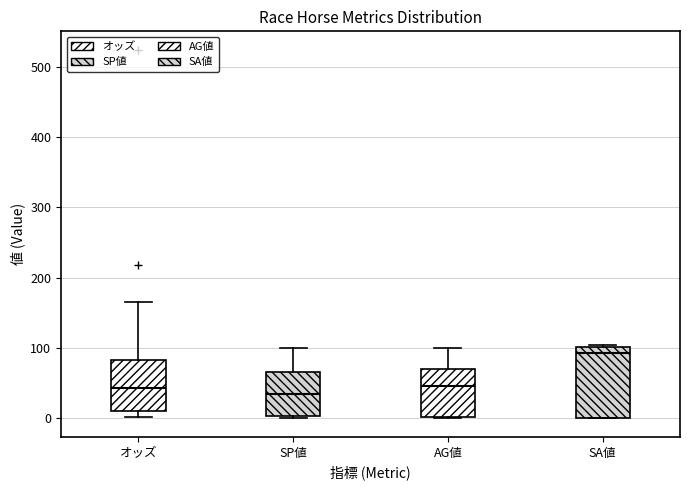

Comparing the boxes themselves (not the whiskers), which one is the tallest?

SA値